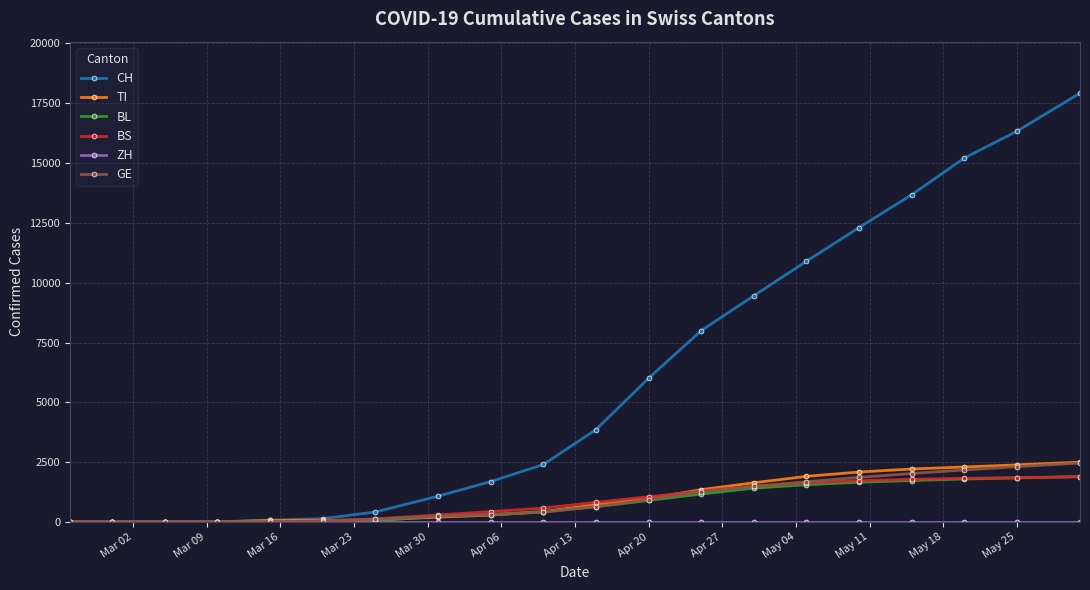

What is the value of the BS point at the 12th from the left?

1051